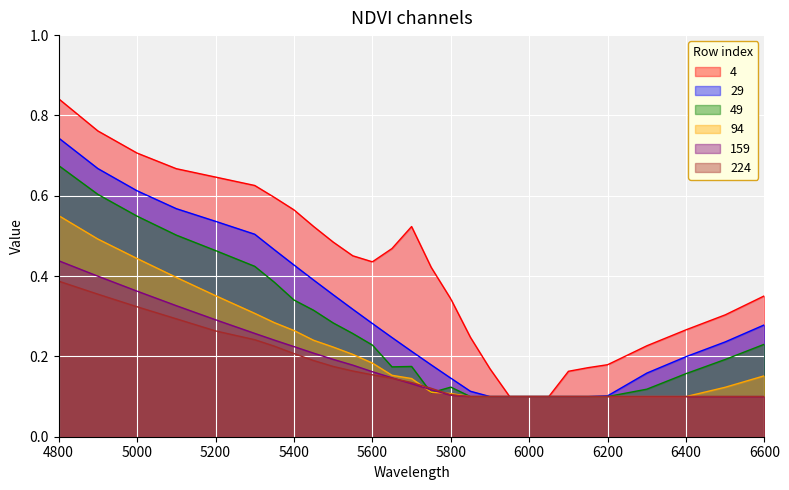

How many lines are shown in the chart?

6